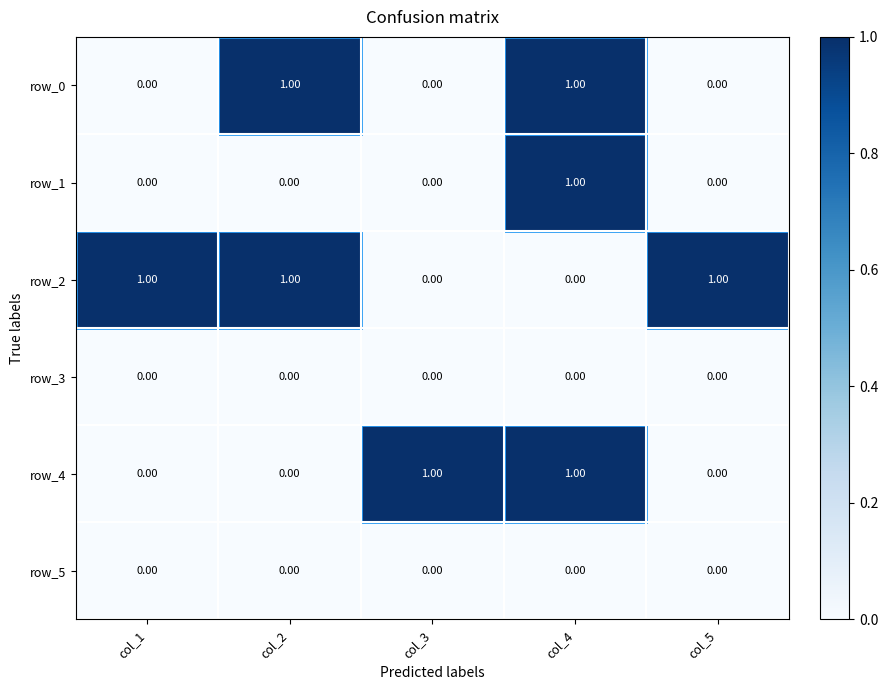

How many distinct data groups are displayed?

6